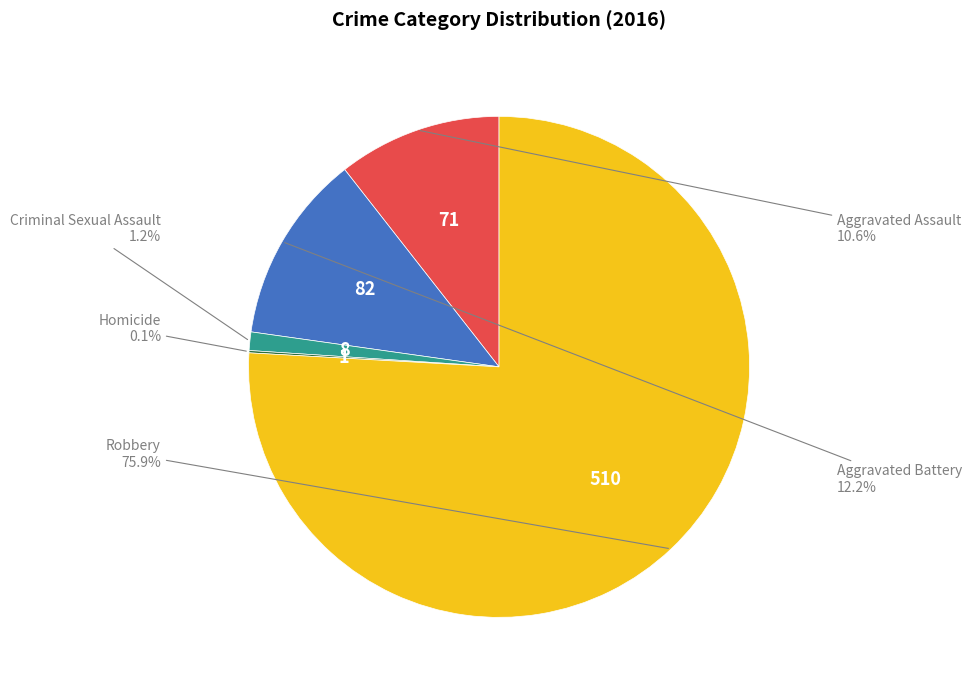

Does Aggravated Battery account for over 50% of the chart?

No